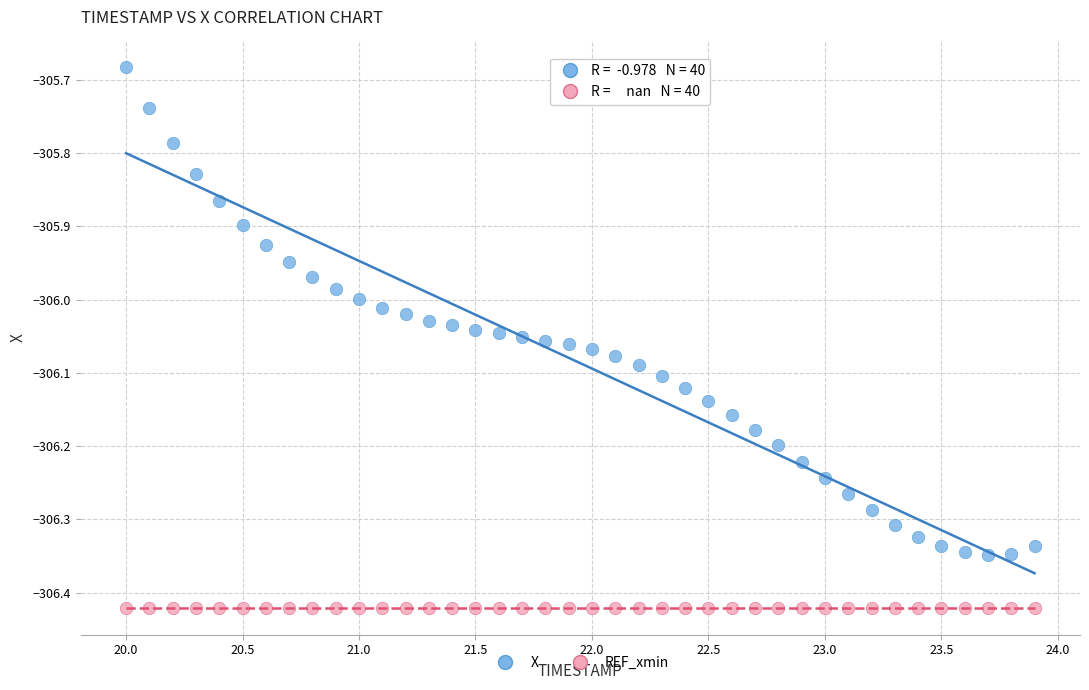

Which series contains the lowest Y value?

REF_xmin